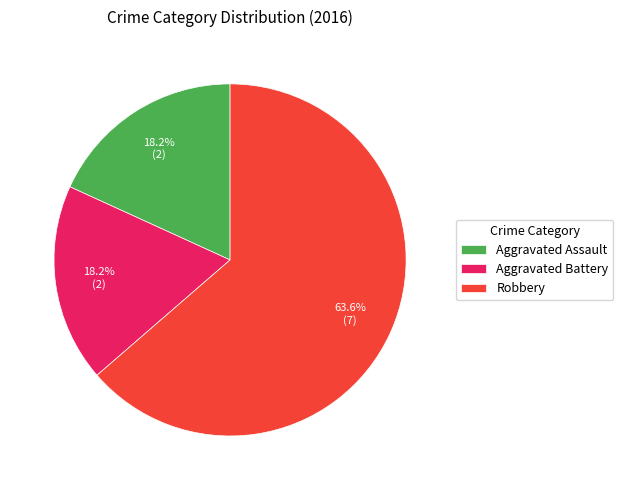

How many segments does this pie chart have?

3